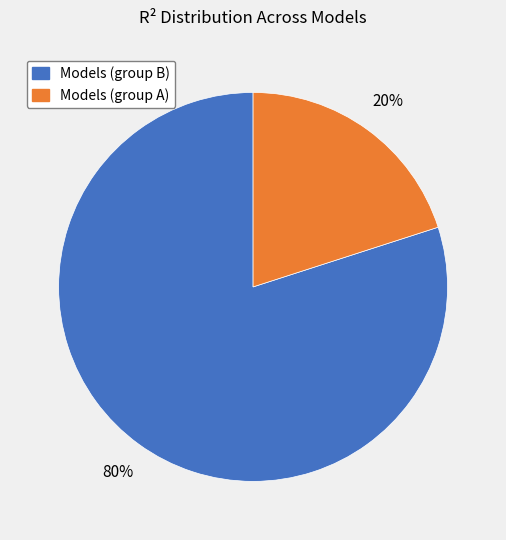

To the nearest percent, what is the difference between the largest and smallest slice percentages?

60%